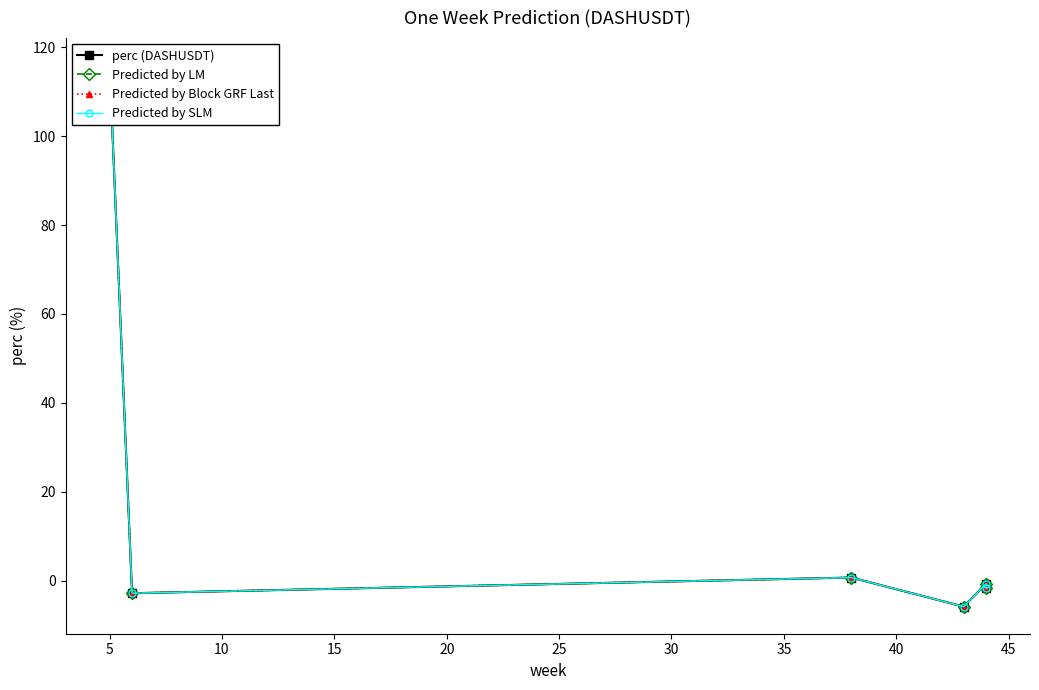

What is the value of the Predicted by SLM point at the 4th from the left?

-5.8